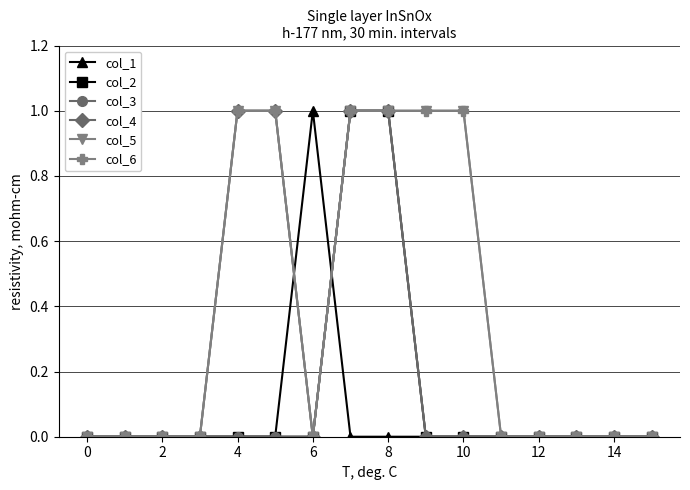

Which series has the largest total across all categories?

col_5